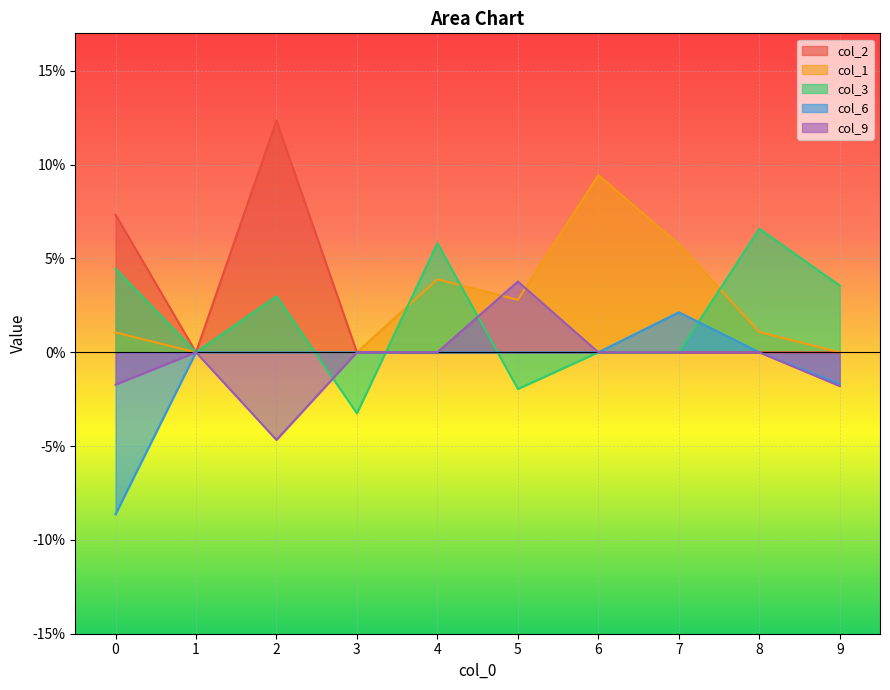

Rank the series by their maximum value, from highest to lowest.

col_2, col_1, col_3, col_9, col_6